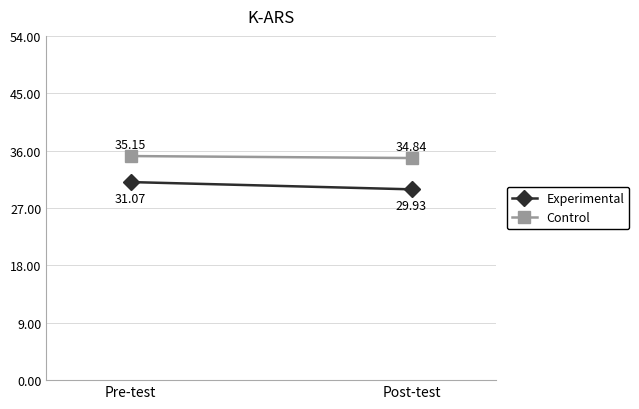

How many lines are shown in the chart?

2